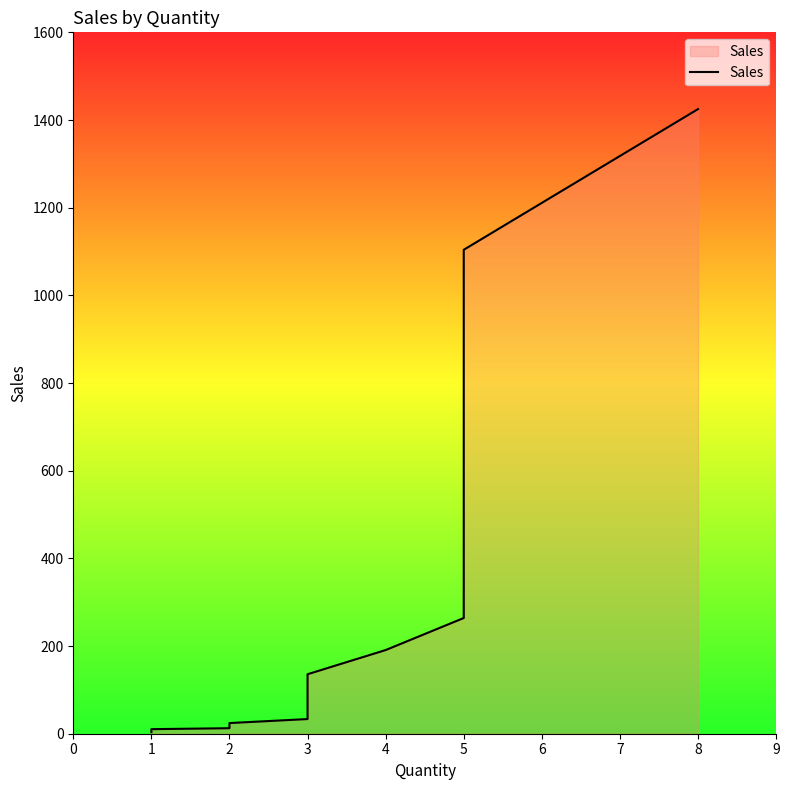

What is the value of the 2nd point from the left?

10.4